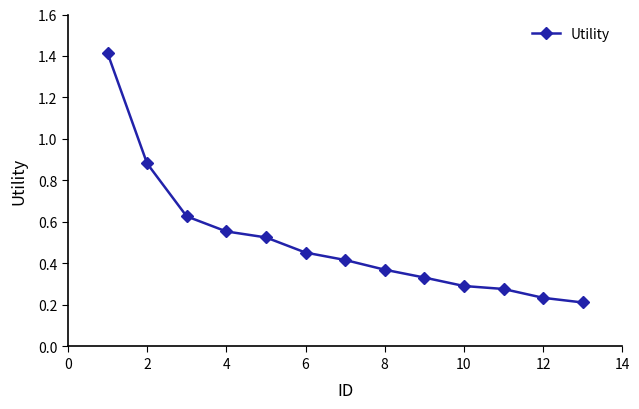

What is the sum of all values?

6.6